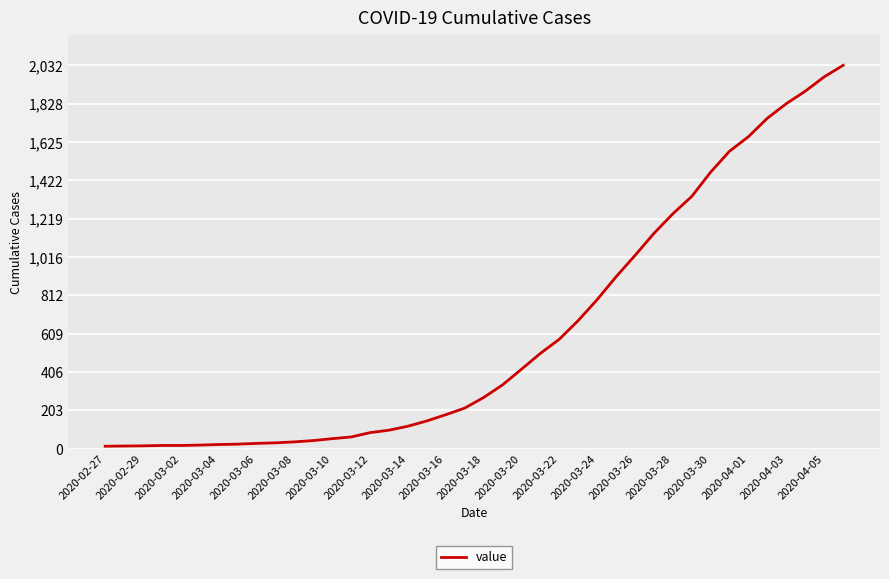

What is the difference between the maximum and minimum values?

2019